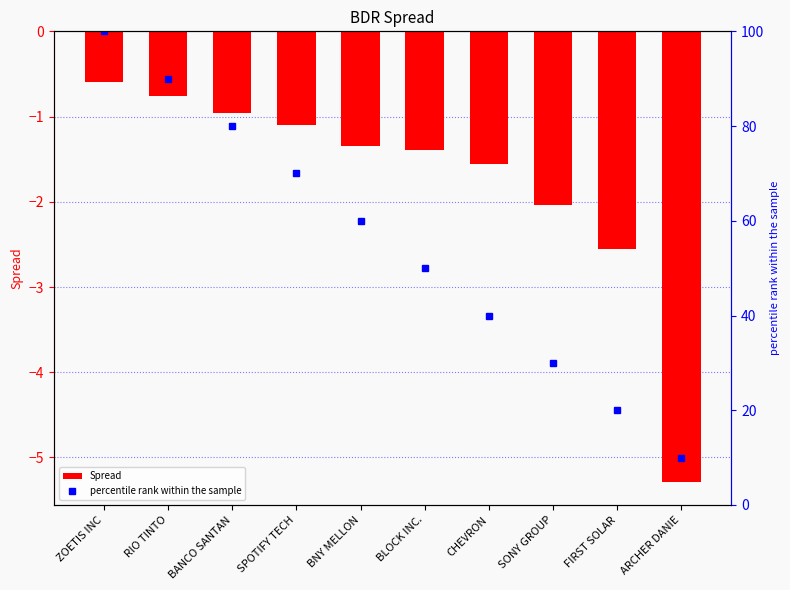

How many groups of bars are there?

10